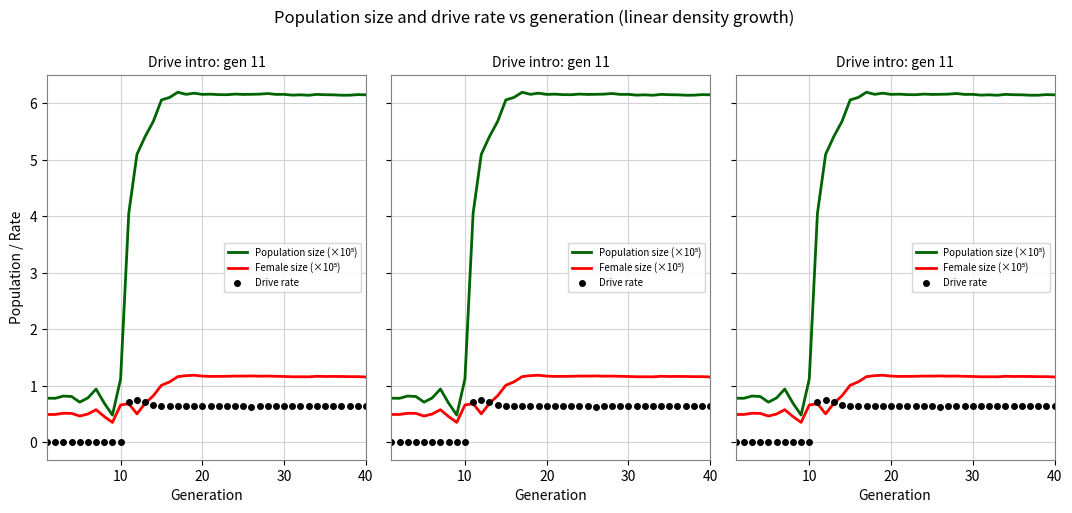

Rank the series by their maximum value, from highest to lowest.

Population size (×10⁵), Female size (×10⁵), Drive rate